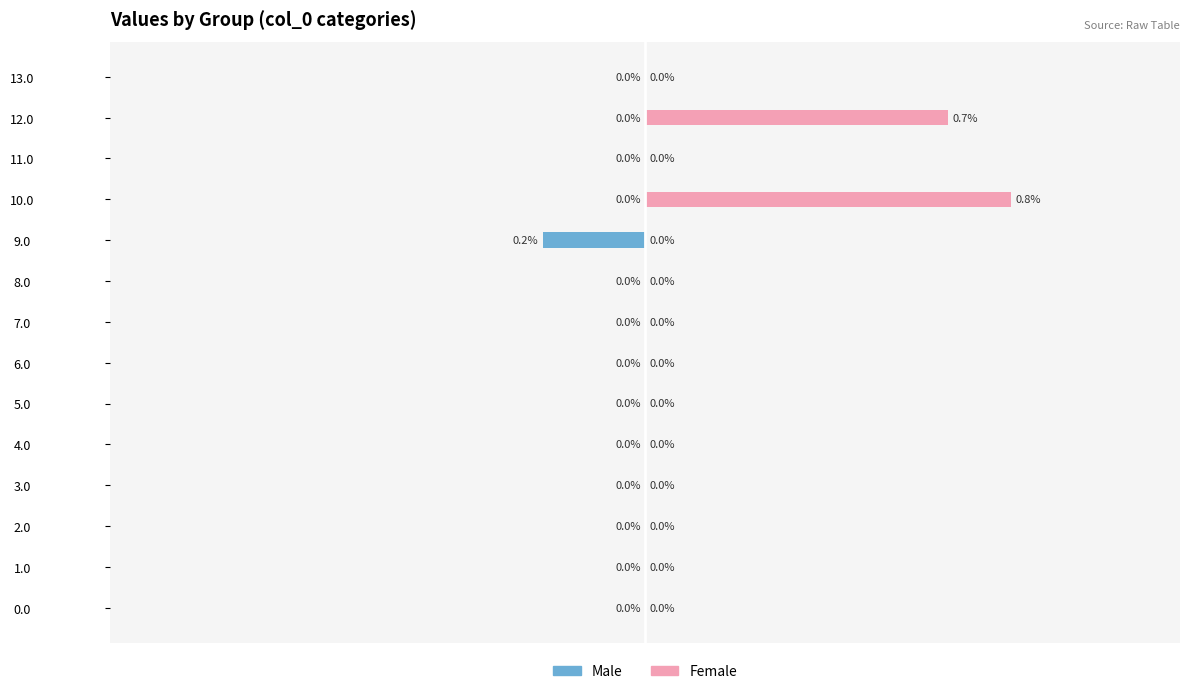

The value of Male at 3.0 is 0.0. True or false?

True